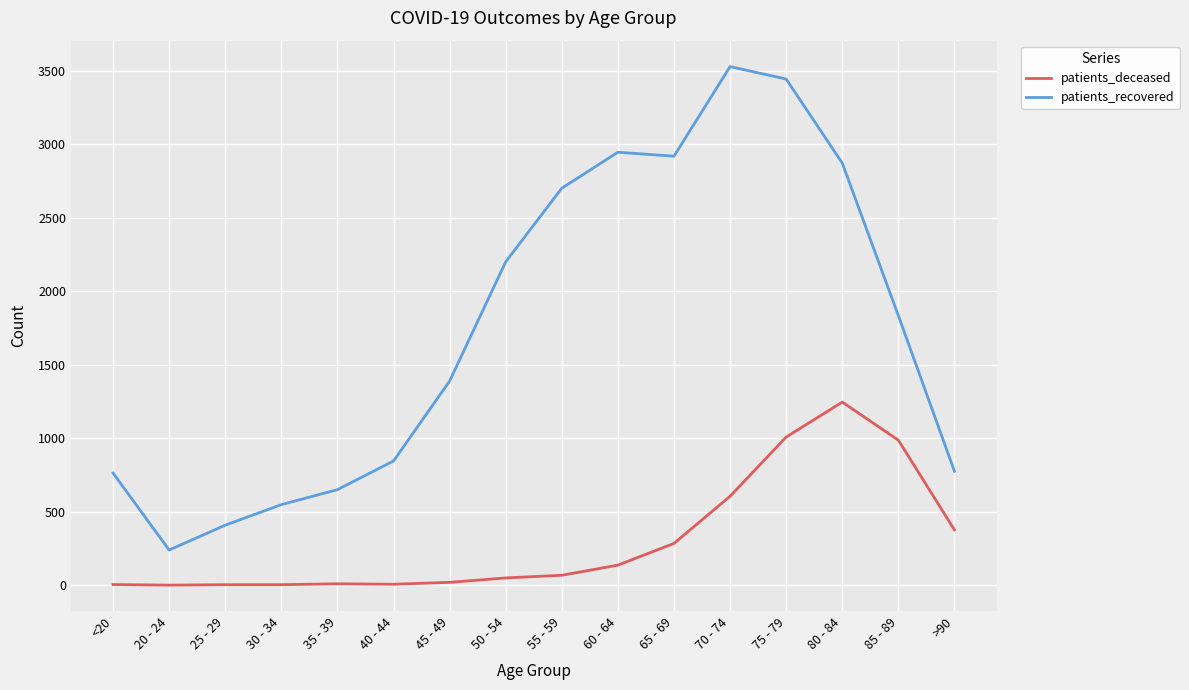

At how many categories does at least one series exceed 1742?

8